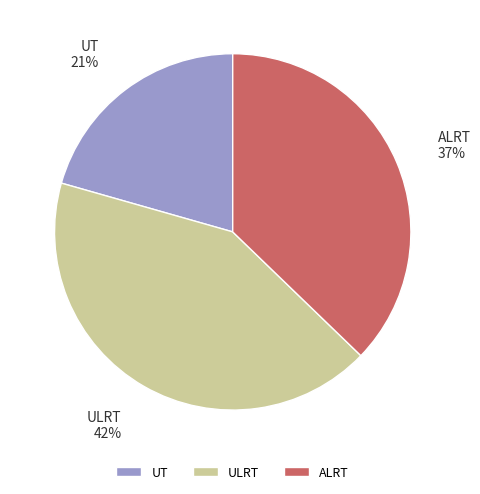

True or false: ULRT accounts for 42% of the total.

True